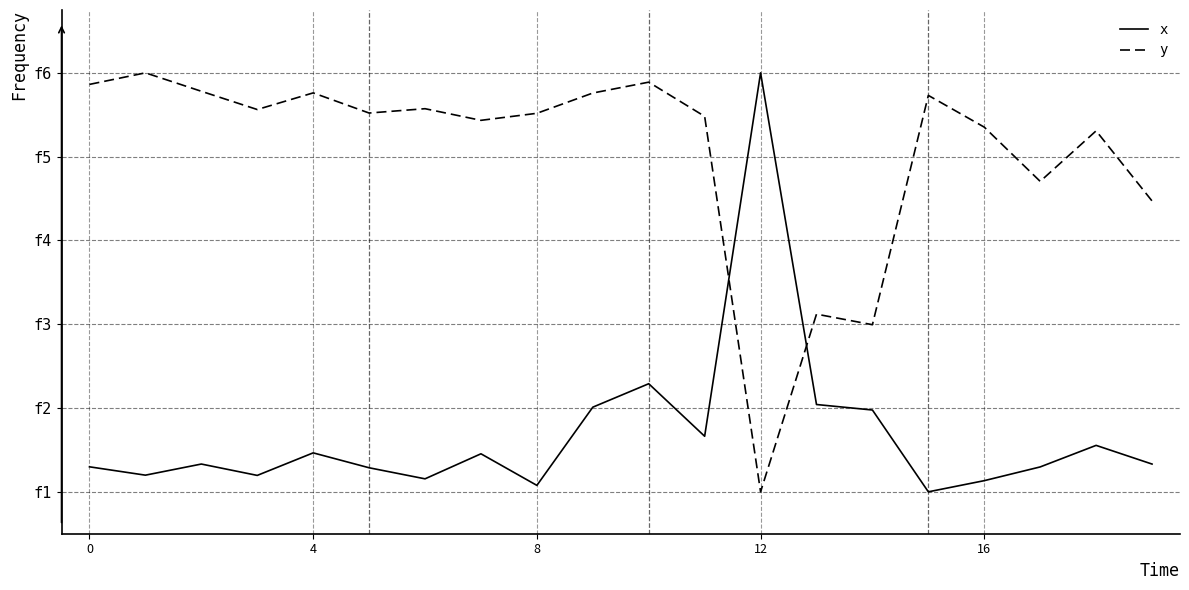

Which series has the widest spread of values?

x